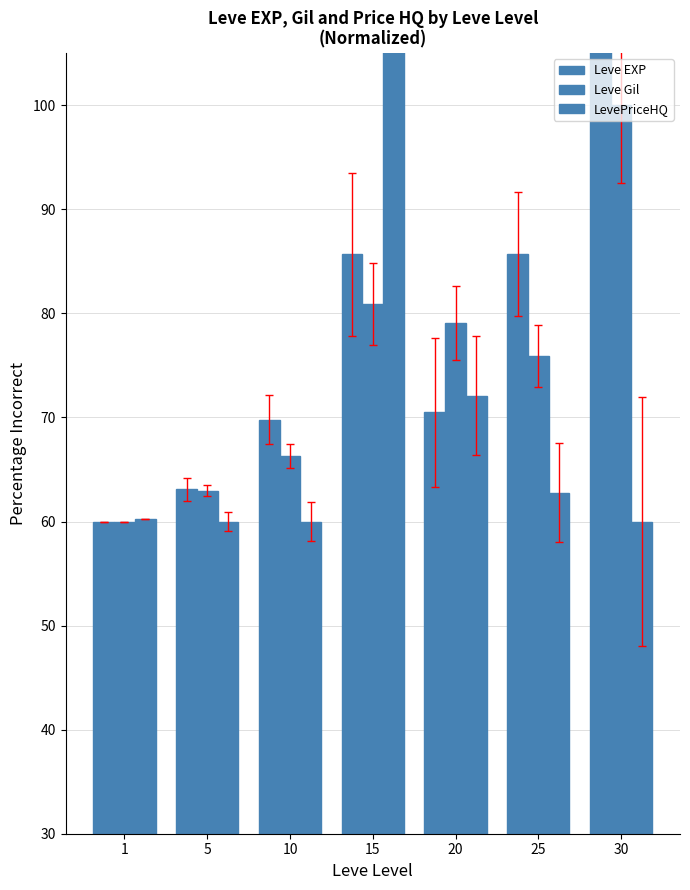

Does the chart contain any negative values?

No